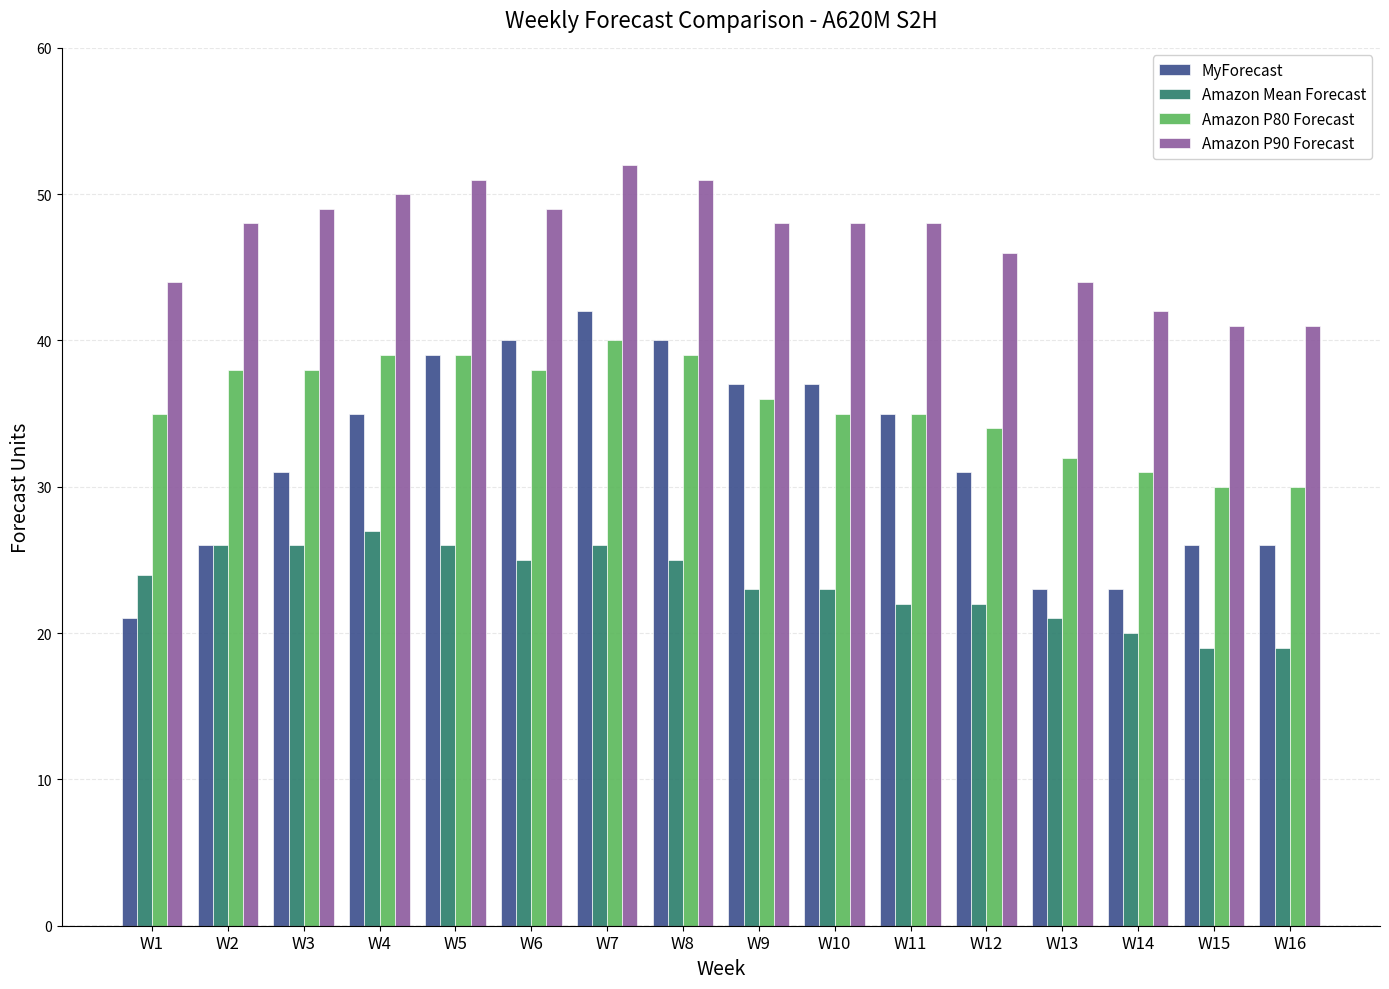

List the series in order of their overall mean, lowest first.

Amazon Mean Forecast, MyForecast, Amazon P80 Forecast, Amazon P90 Forecast